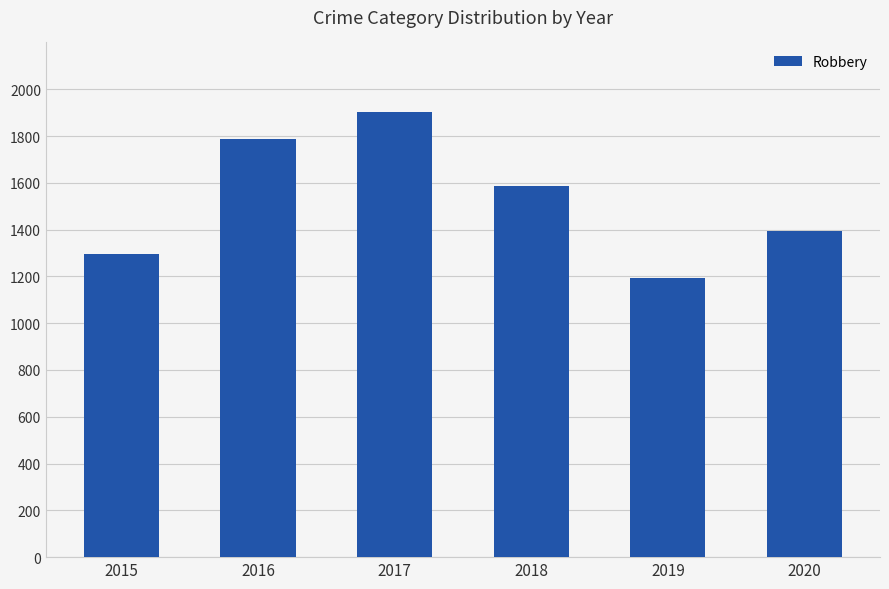

What is the greatest value displayed?

1903